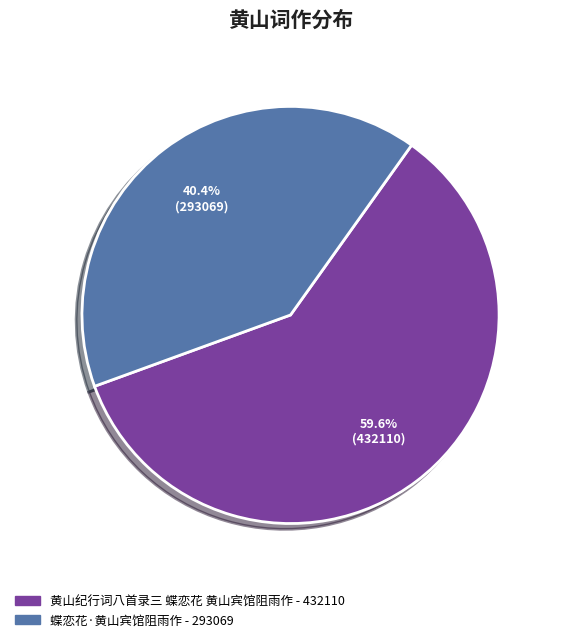

Count the number of slices in the pie.

2